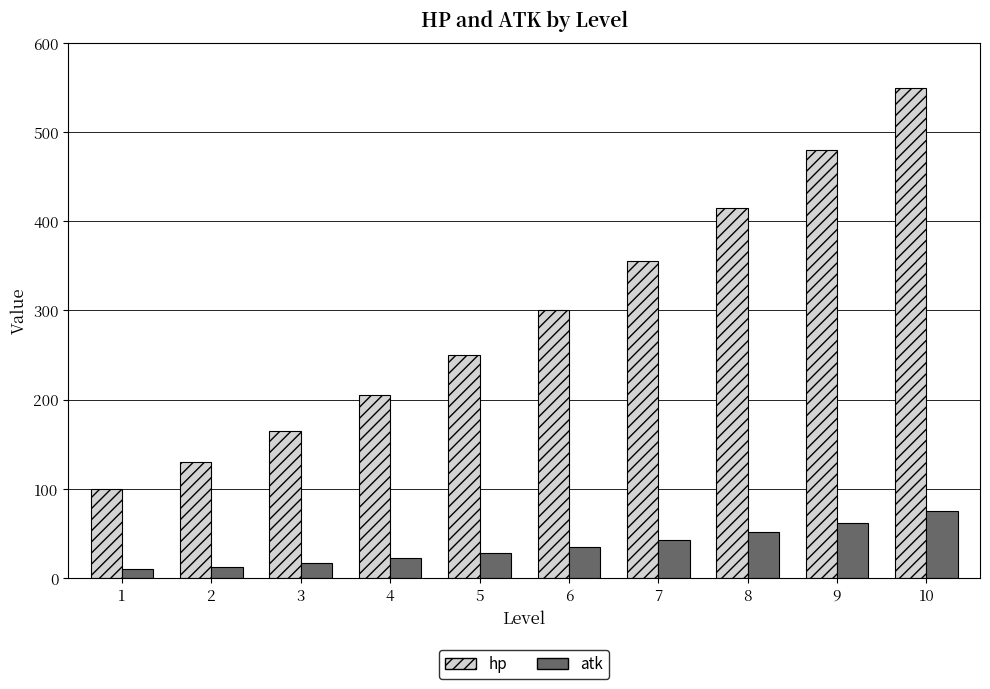

What is the total value across all series at 3?

182